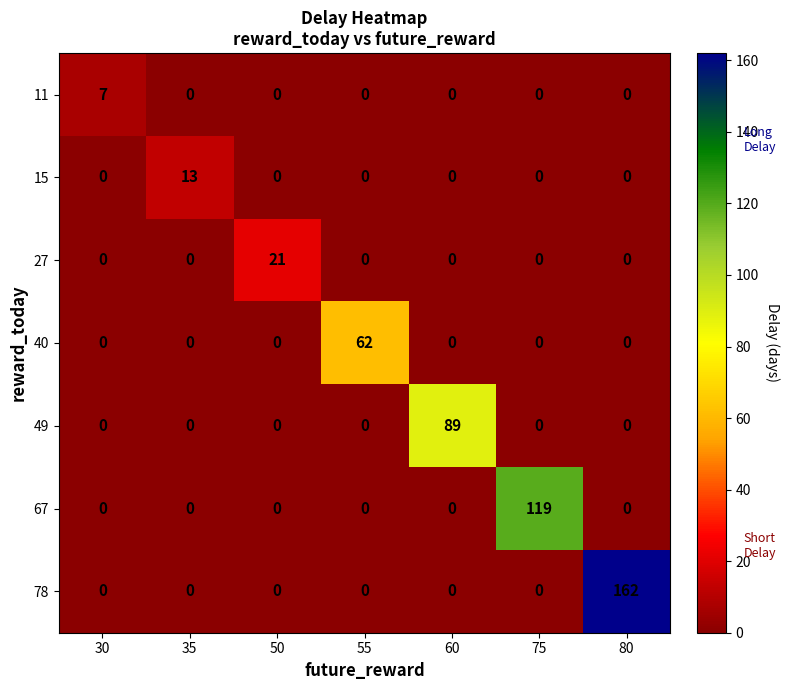

How many positive values does the 78 series have?

1